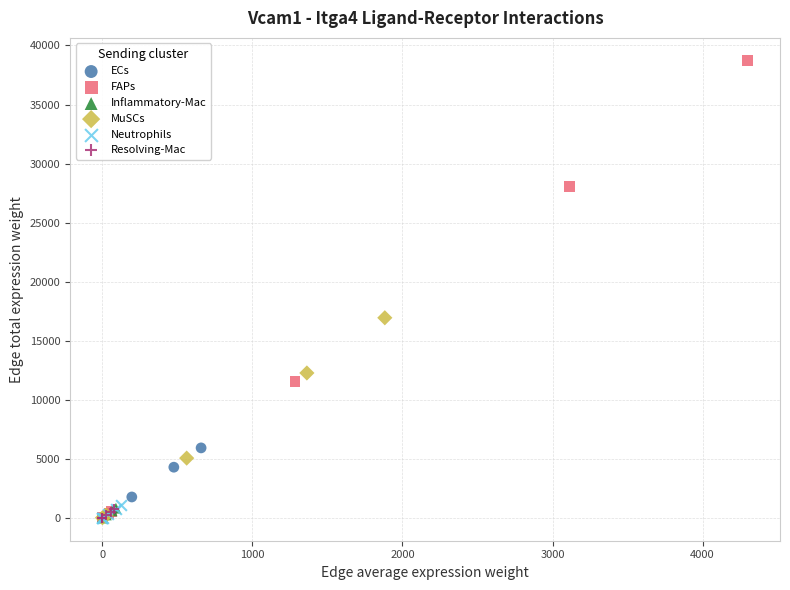

Which series reaches the maximum Y coordinate?

FAPs